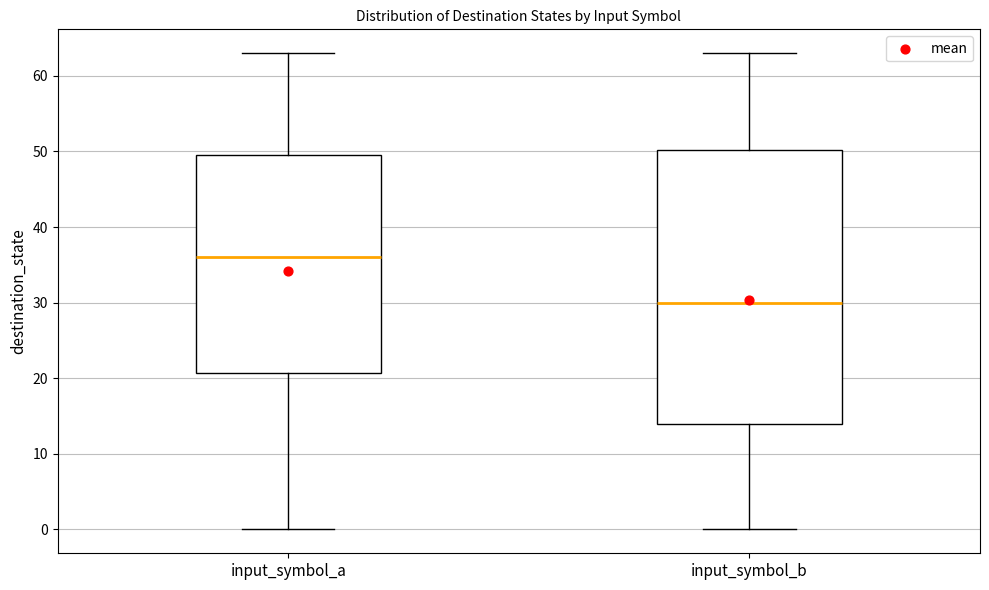

Where does the upper whisker of the box for input_symbol_b end on the y-axis? The values are not printed on the chart, so give them approximately, as read against the axis.

63